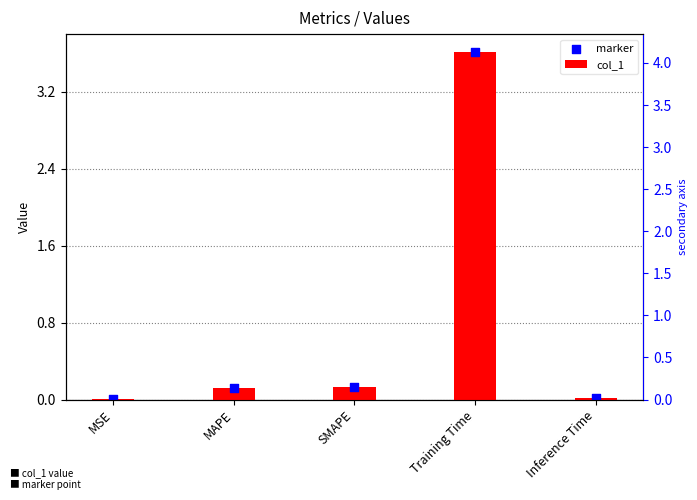

Which series contains the lowest Y value?

col_1